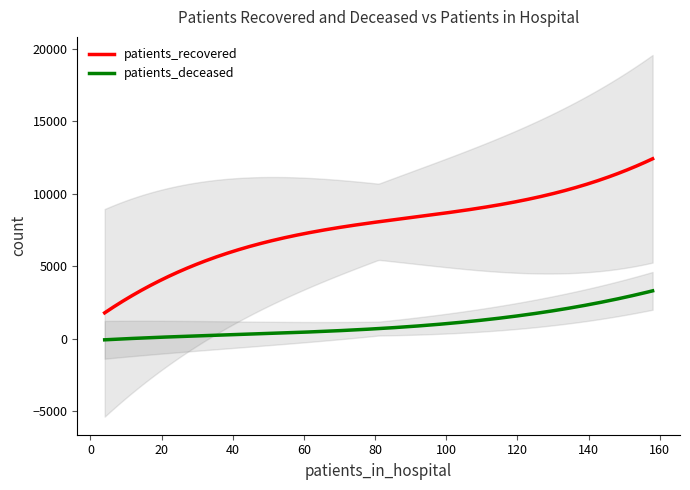

Rank the series by their average value, from lowest to highest.

patients_deceased, patients_recovered